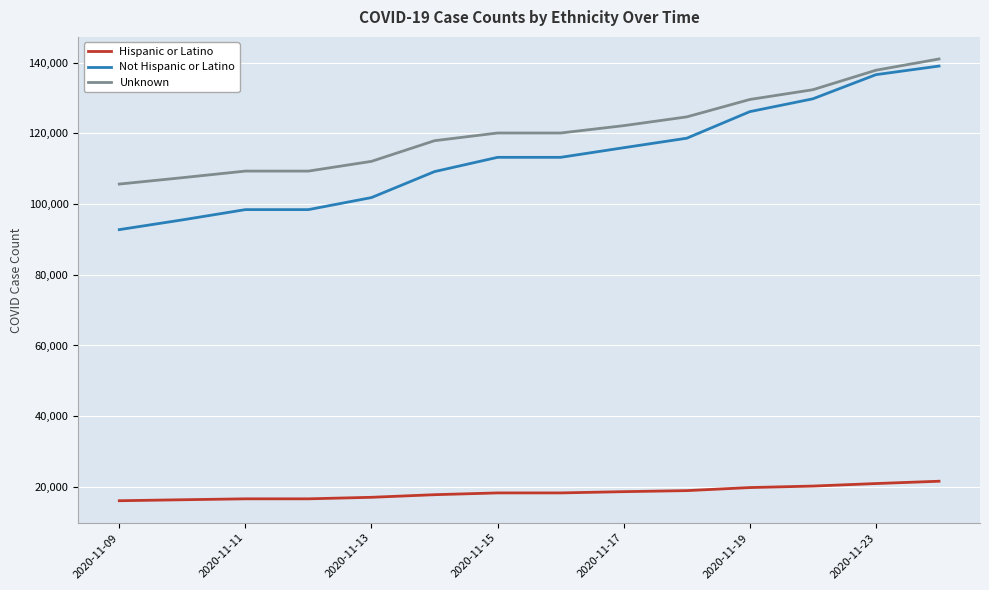

What is the greatest value displayed?

141000